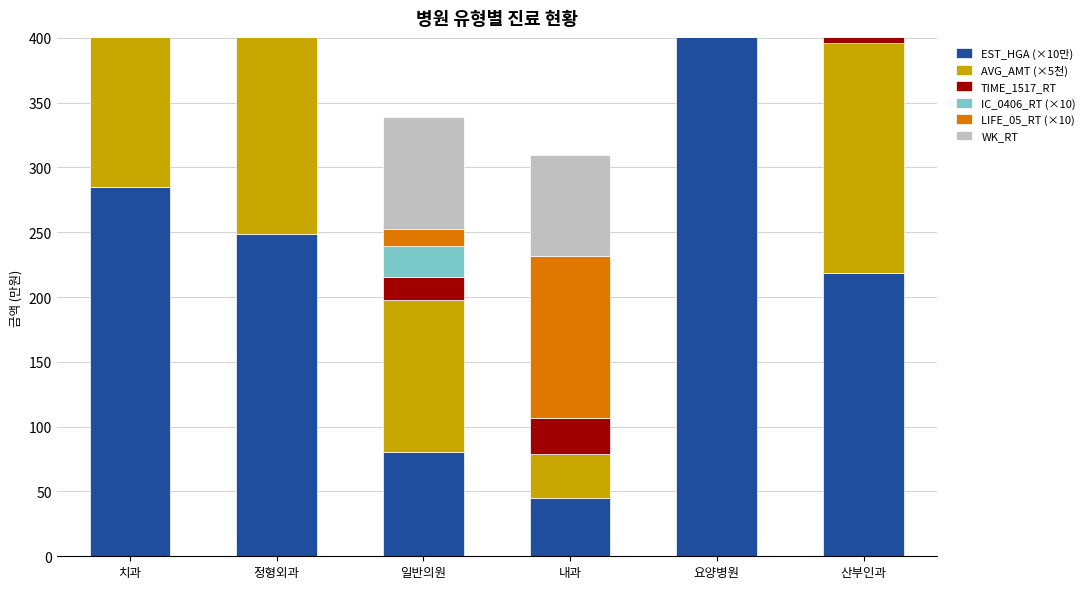

How many data points does each series have?

6